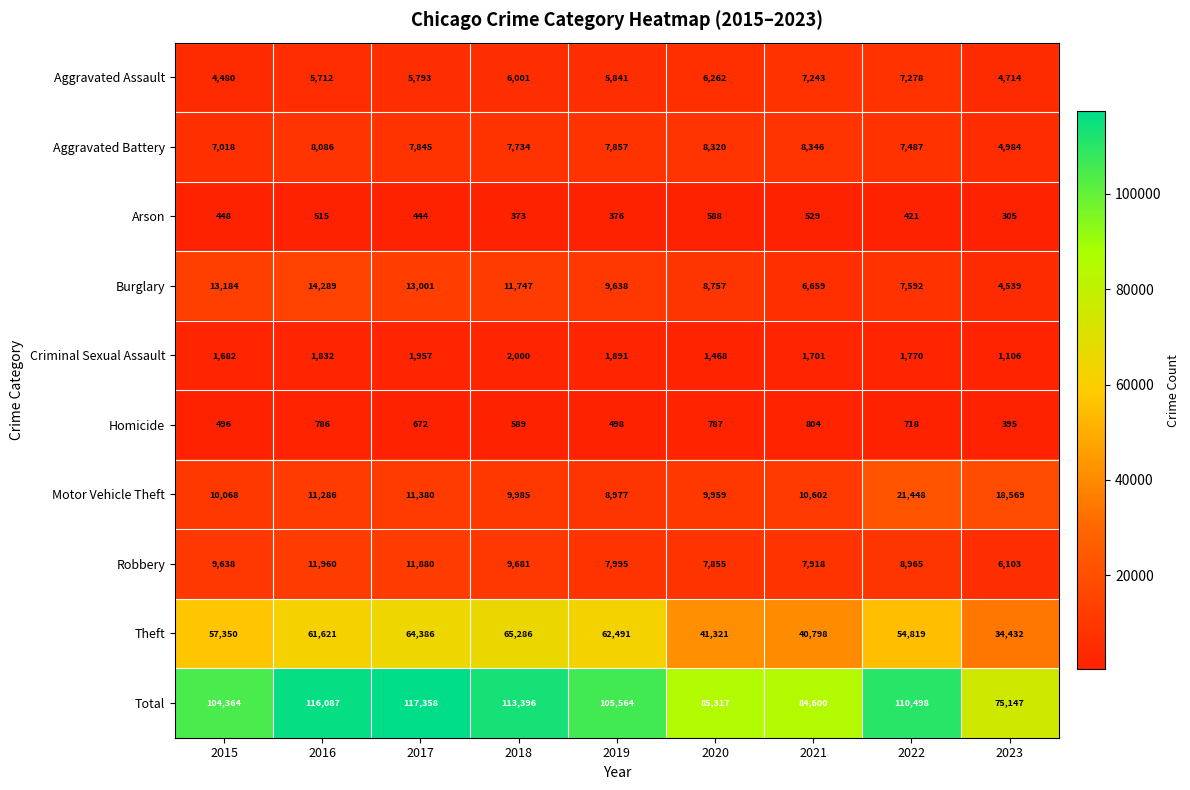

What is the approximate value of Theft at 2023, to the nearest 100?

34400